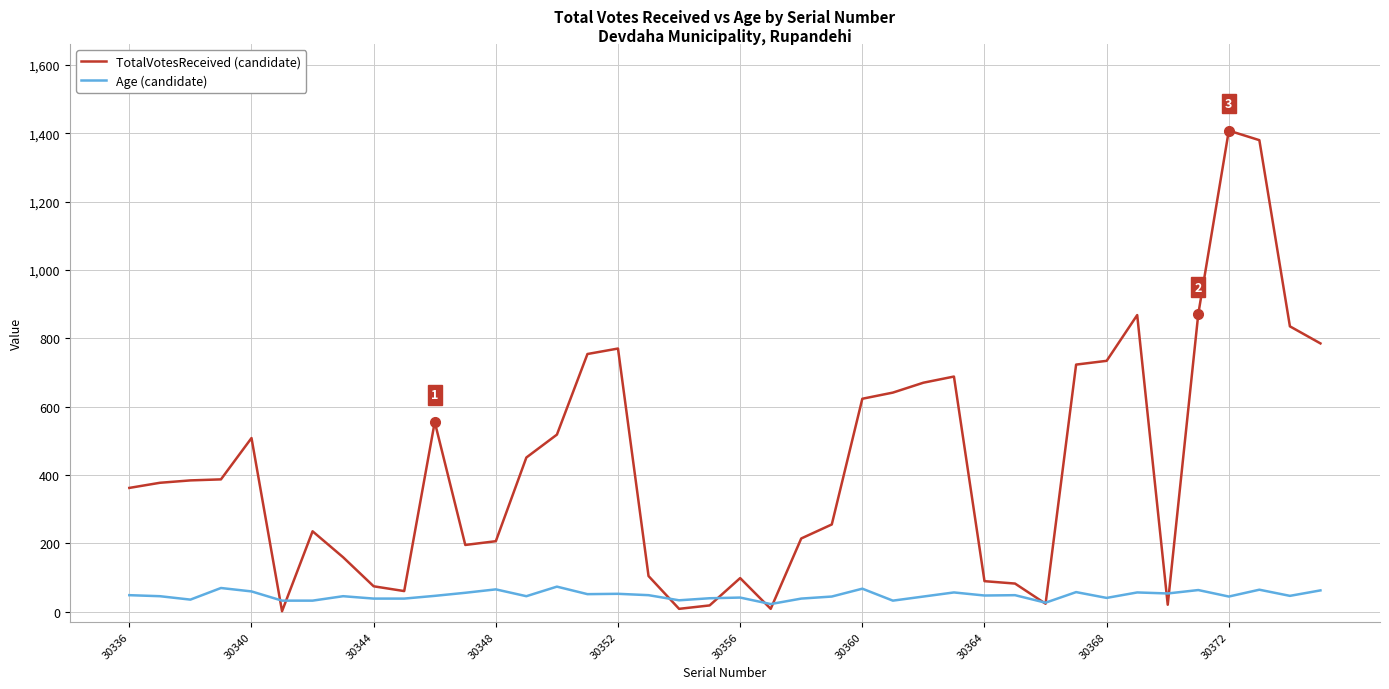

What is the greatest value displayed?

1408